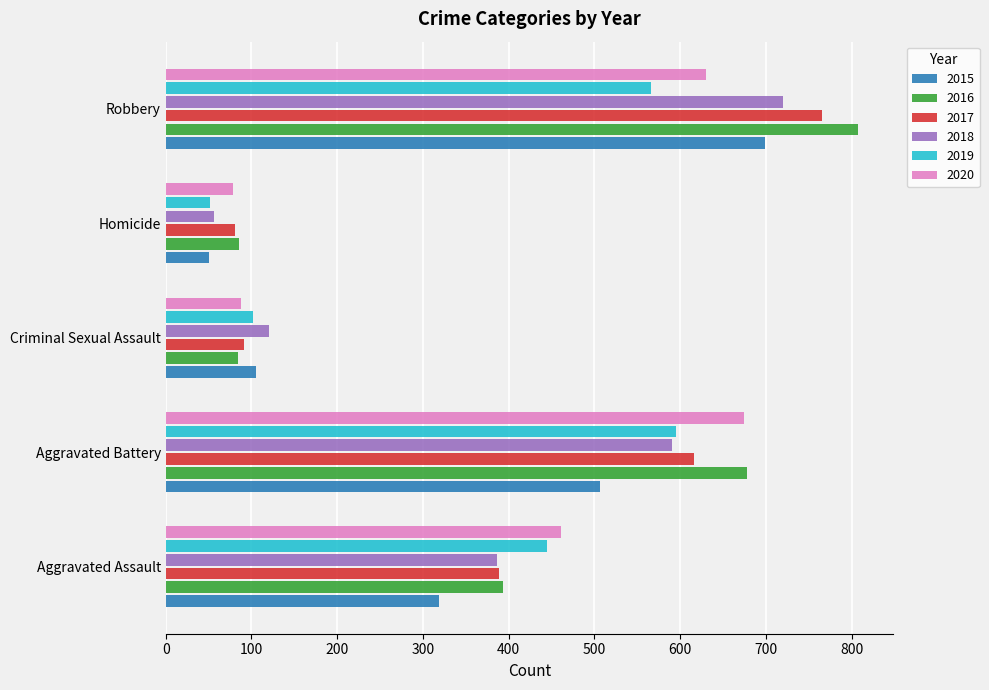

Which category has the highest value in the 2016 series?

Robbery